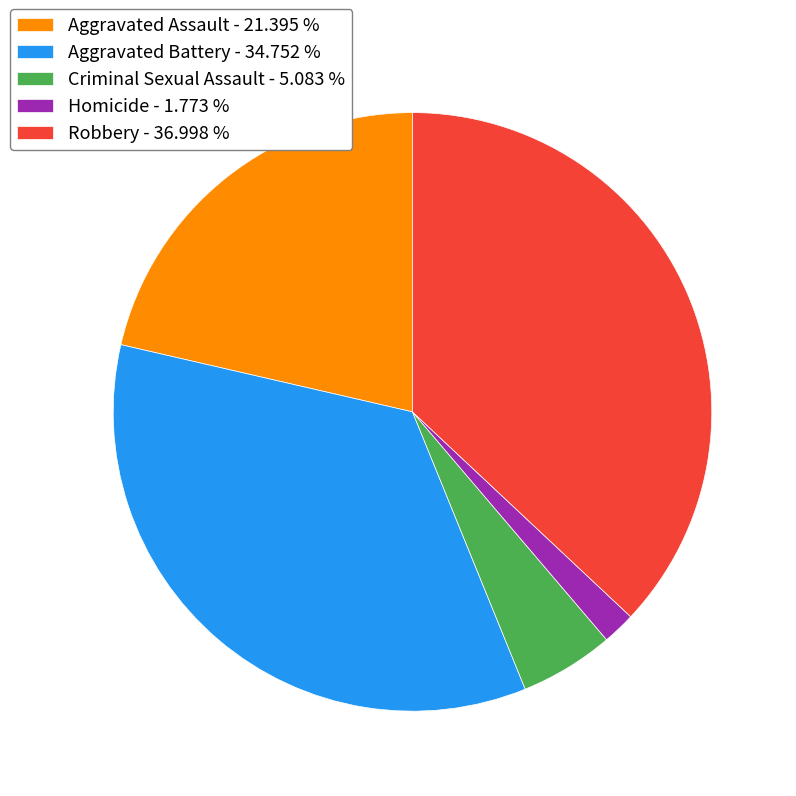

How many slices are in this pie chart?

5